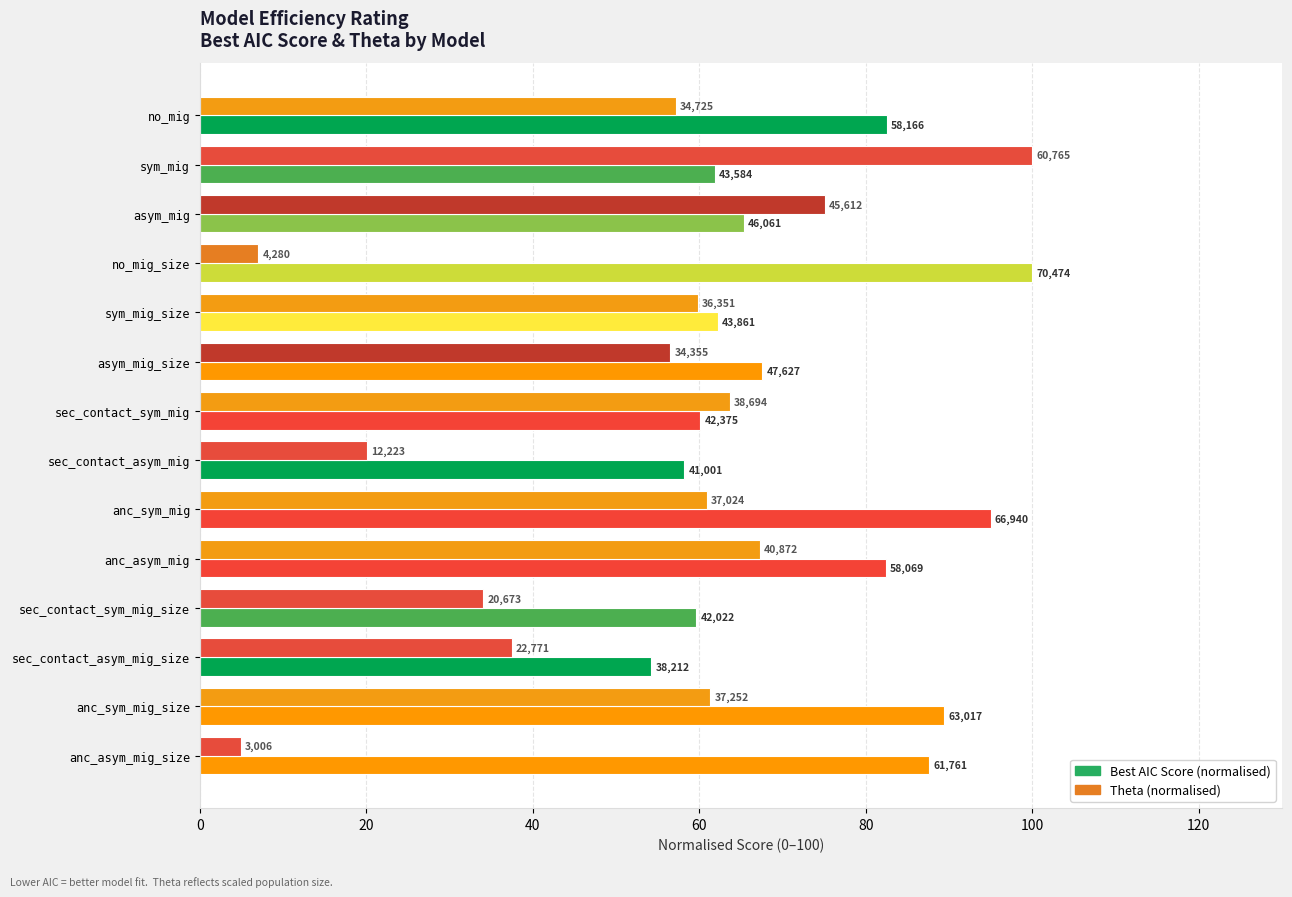

Count the number of categories in the chart.

14